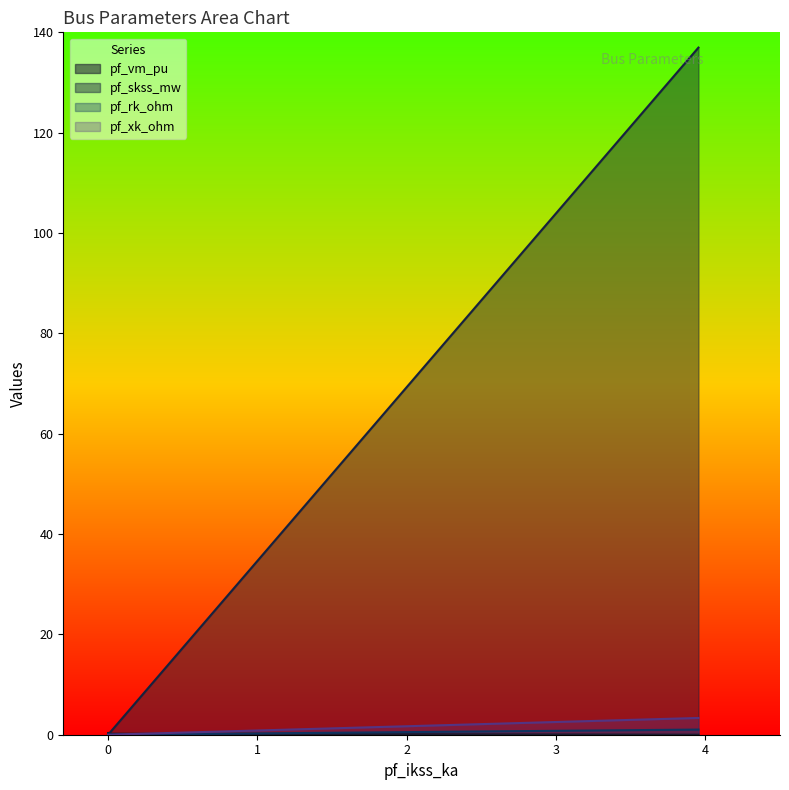

Rank the series by their maximum value, from highest to lowest.

pf_skss_mw, pf_xk_ohm, pf_rk_ohm, pf_vm_pu